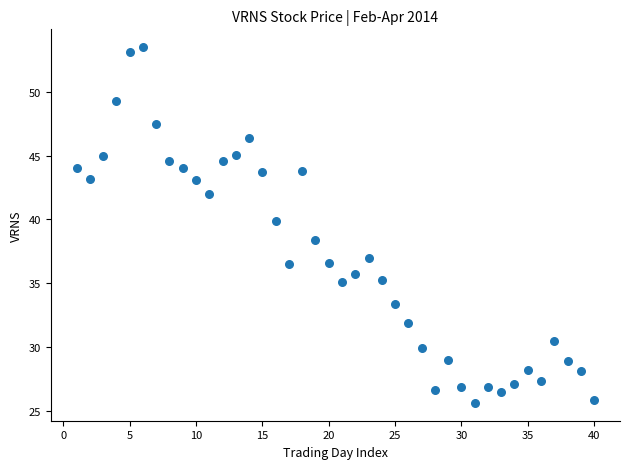

What is the range of X values (max minus min)?

39.0